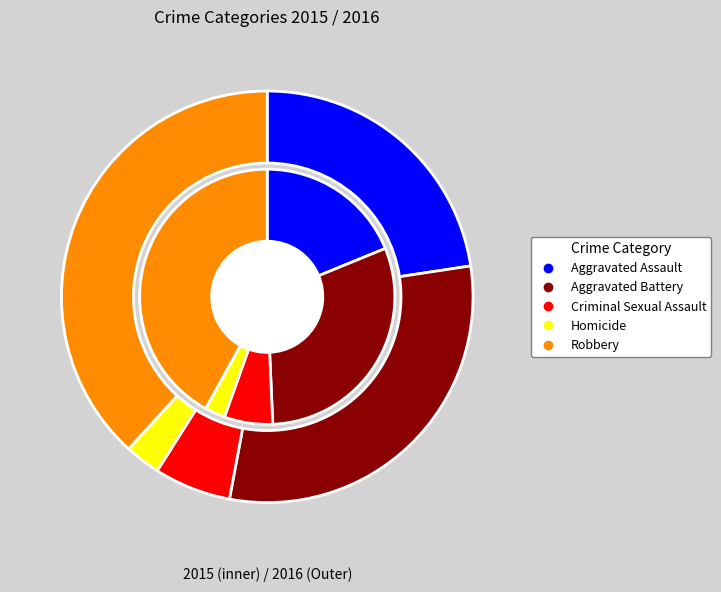

Which series changed the most between Aggravated Assault and Homicide?

2016